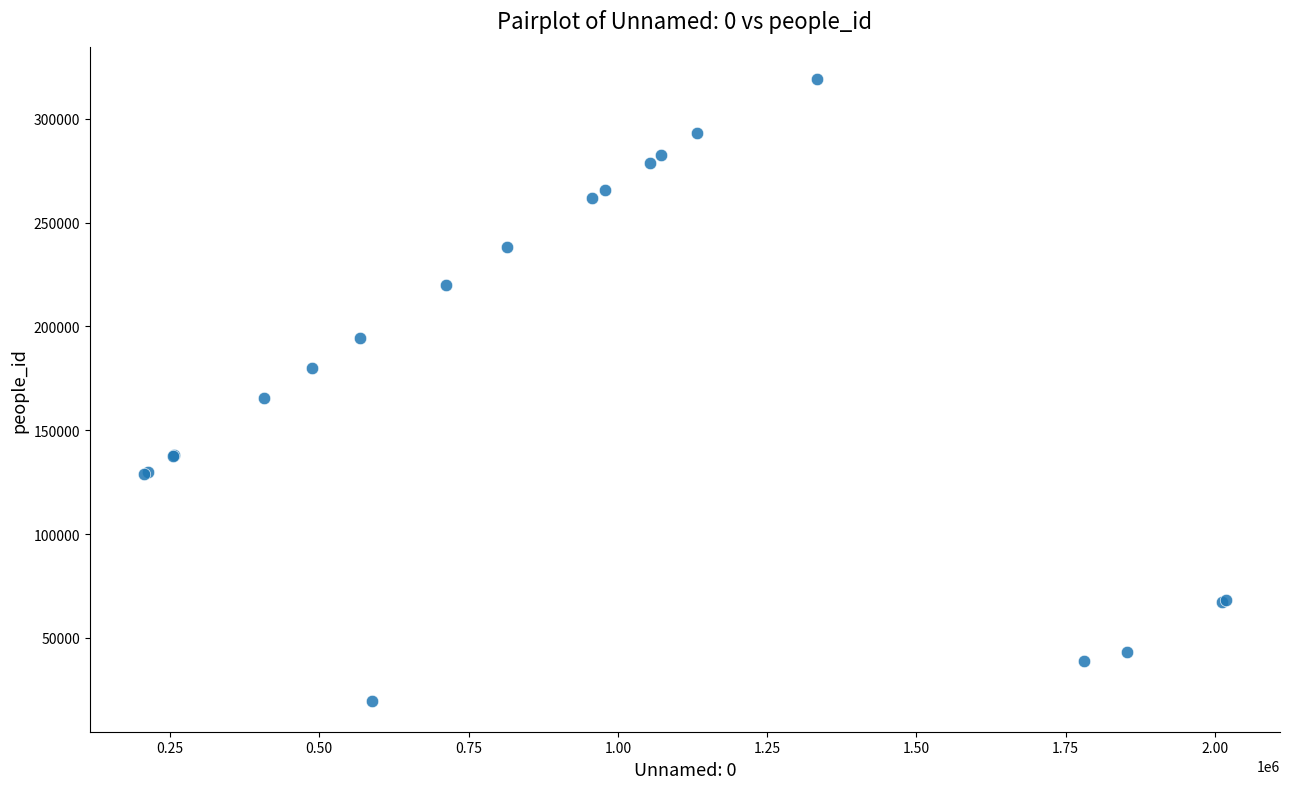

What Y value in the scatter plot is closest to 169586?

165390